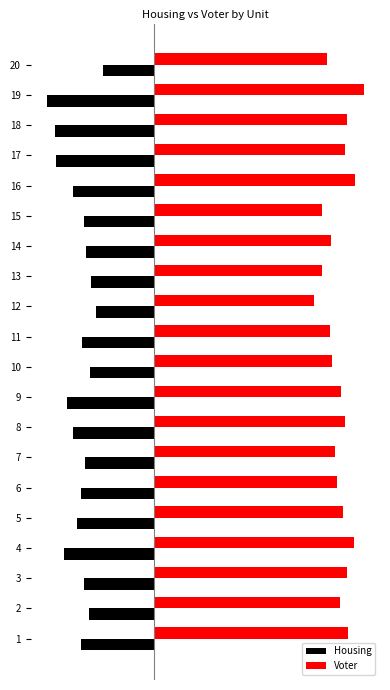

Between 11 and 12, which series saw the biggest shift?

Voter